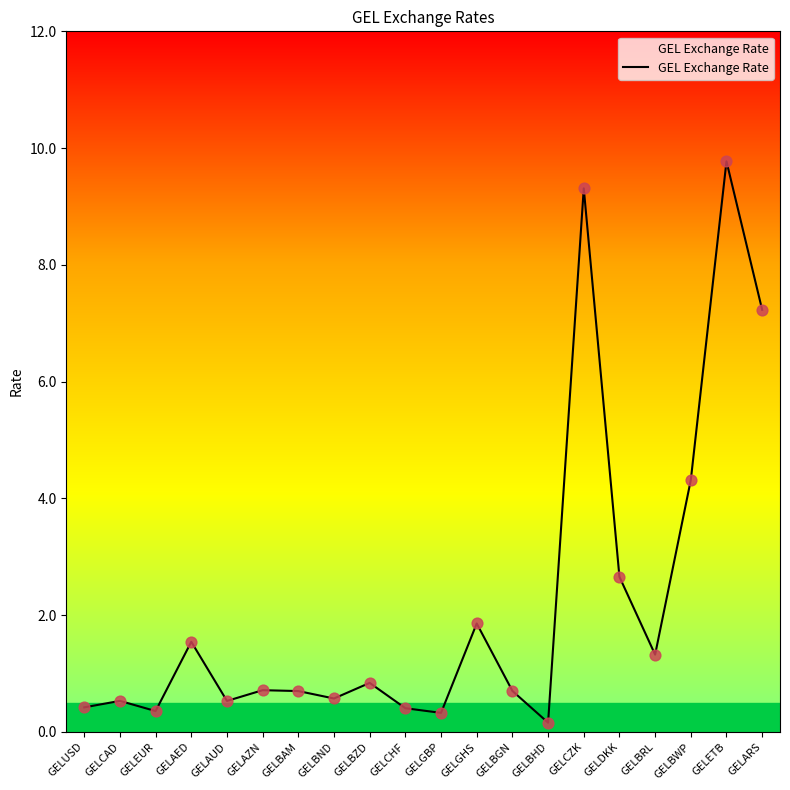

What is the change in value from GELBAM to GELBZD?

+0.1